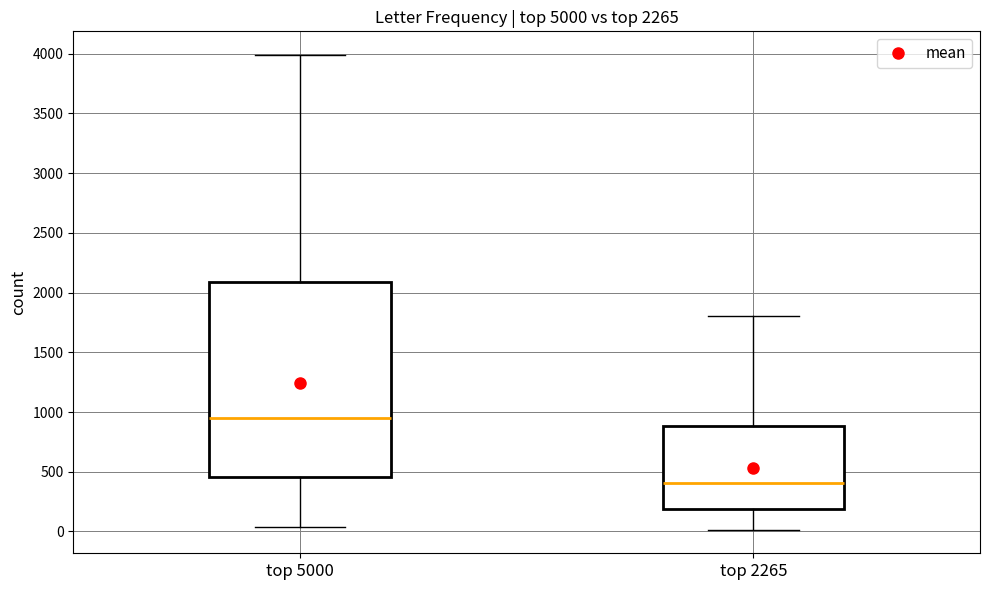

Reading left to right, read every box against the y-axis: the position of its median line, the range the box covers, and the ends of its whiskers. The values are not printed on the chart, so give them approximately, as read against the axis.

top 5000: median 950, box 450 to 2100, whiskers 50 to 4000
top 2265: median 400, box 200 to 900, whiskers 0 to 1800